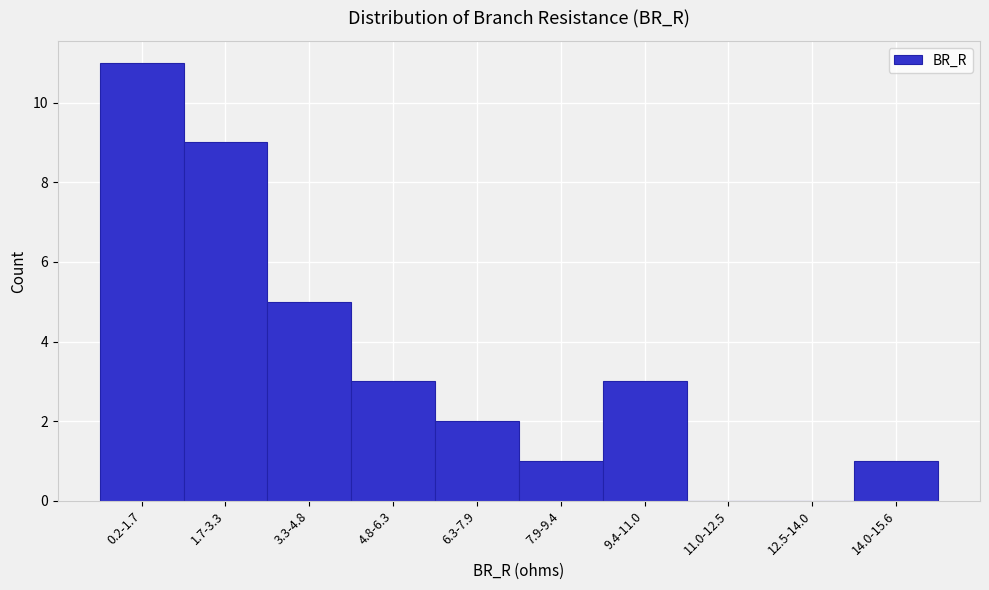

Reading left to right, transcribe all the data shown in this chart.

0.2-1.7=11	1.7-3.3=9	3.3-4.8=5	4.8-6.3=3	6.3-7.9=2	7.9-9.4=1	9.4-11.0=3	11.0-12.5=0	12.5-14.0=0	14.0-15.6=1